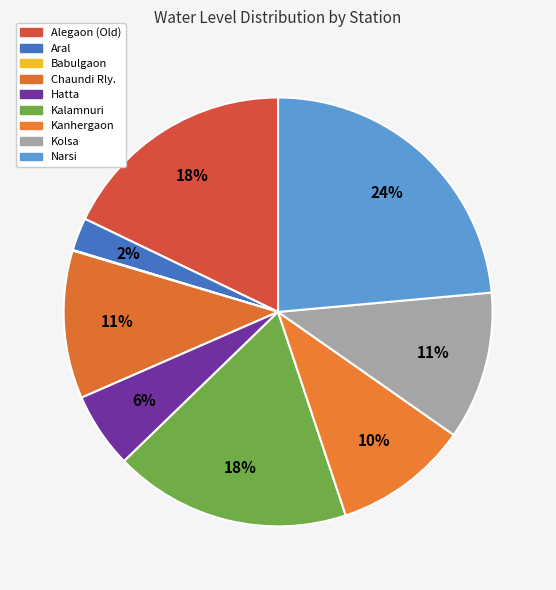

How many segments does this pie chart have?

9